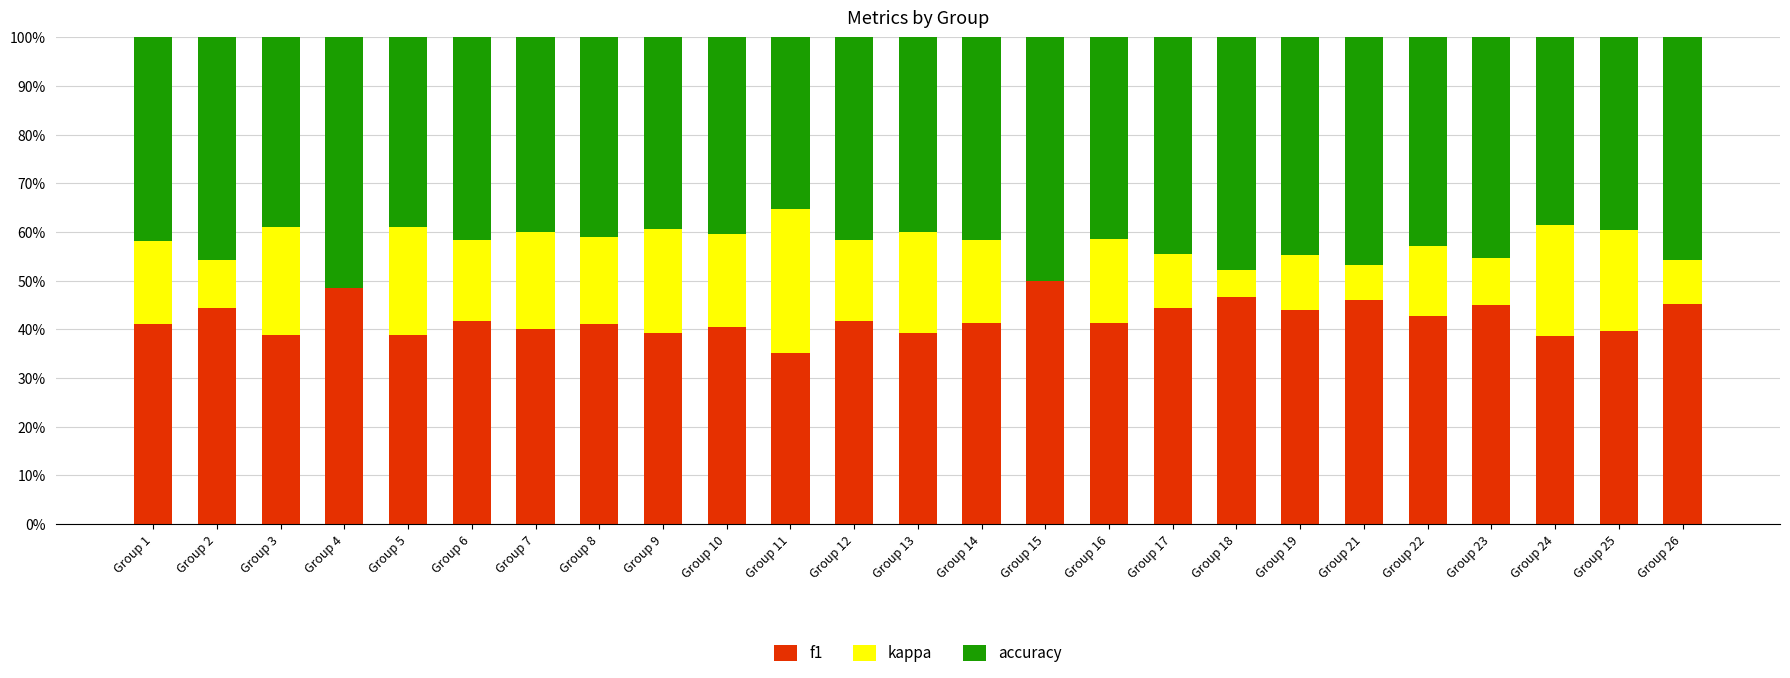

Are the bars horizontal?

No